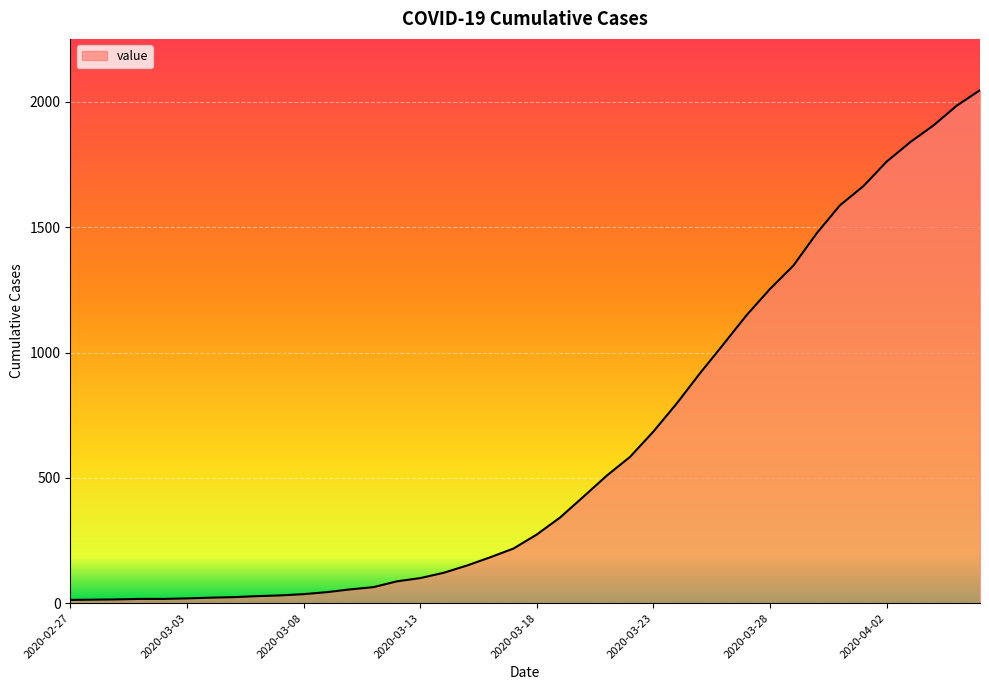

What is the maximum value shown in the chart?

2047